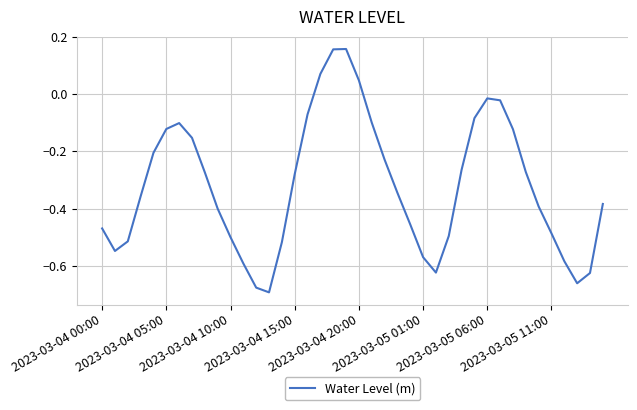

What is the difference between the maximum and minimum values?

0.9